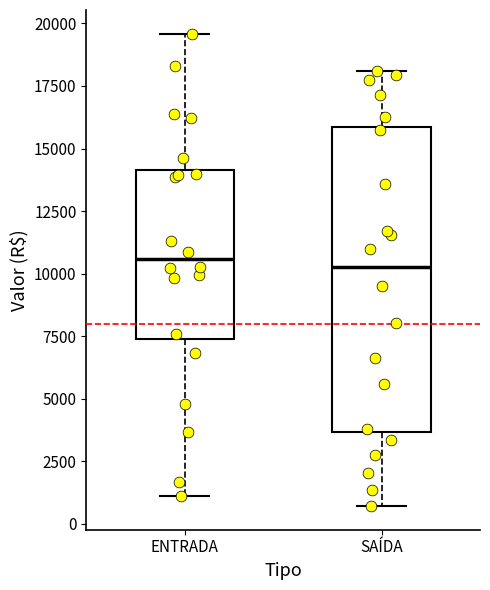

Reading left to right, transcribe this box plot: for each box, give where its median line is, the range the box spans, and where its two whiskers end, as read against the y-axis. The values are not printed on the chart, so give them approximately, as read against the axis.

ENTRADA: median 10500, box 7500 to 14000, whiskers 1000 to 19500
SAÍDA: median 10000, box 3500 to 16000, whiskers 500 to 18000